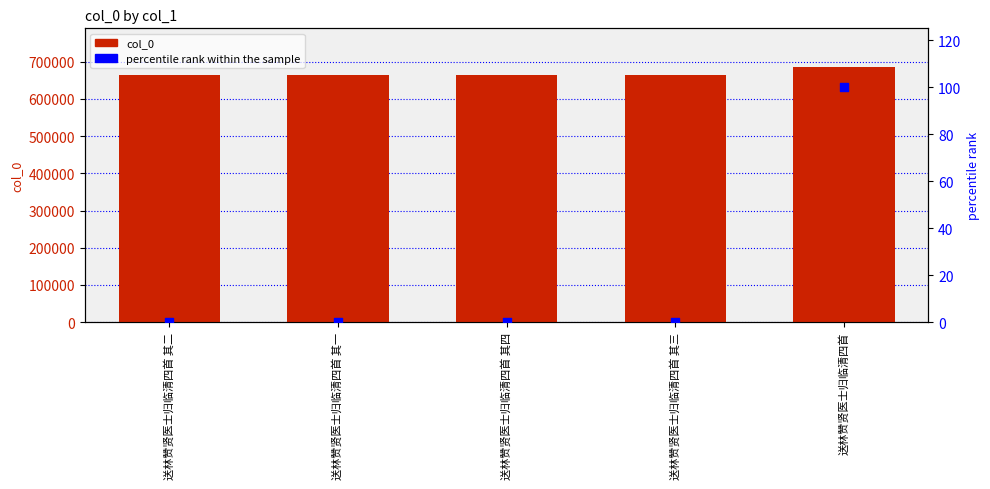

Which series contains the lowest Y value?

percentile rank within the sample